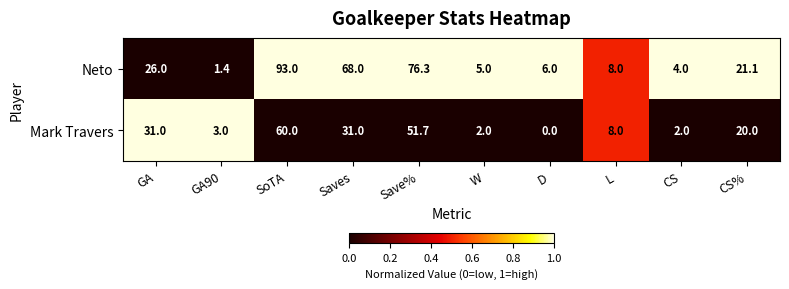

Which series has the largest total across all categories?

Neto